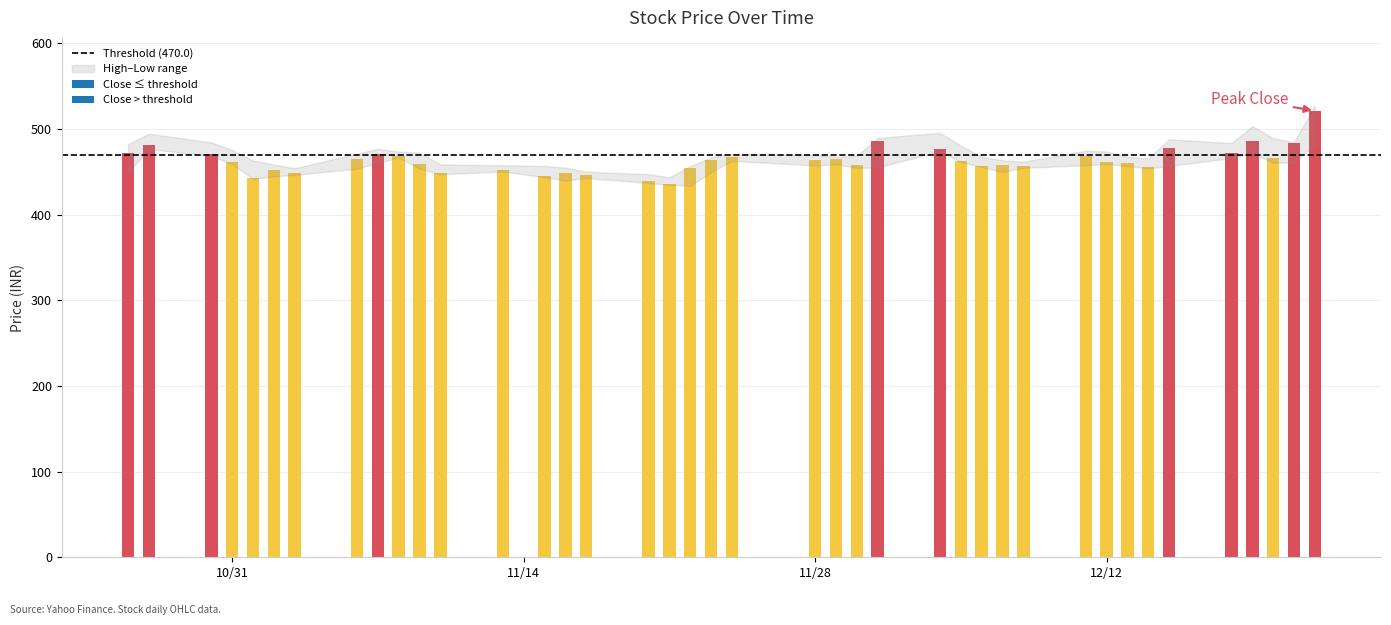

At 18, list the series in order from largest to smallest.

High, Close, Low